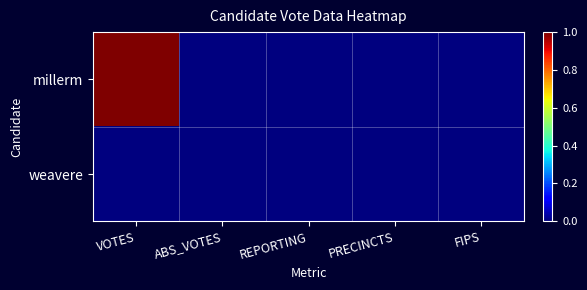

Which series has the largest range (max minus min)?

millerm